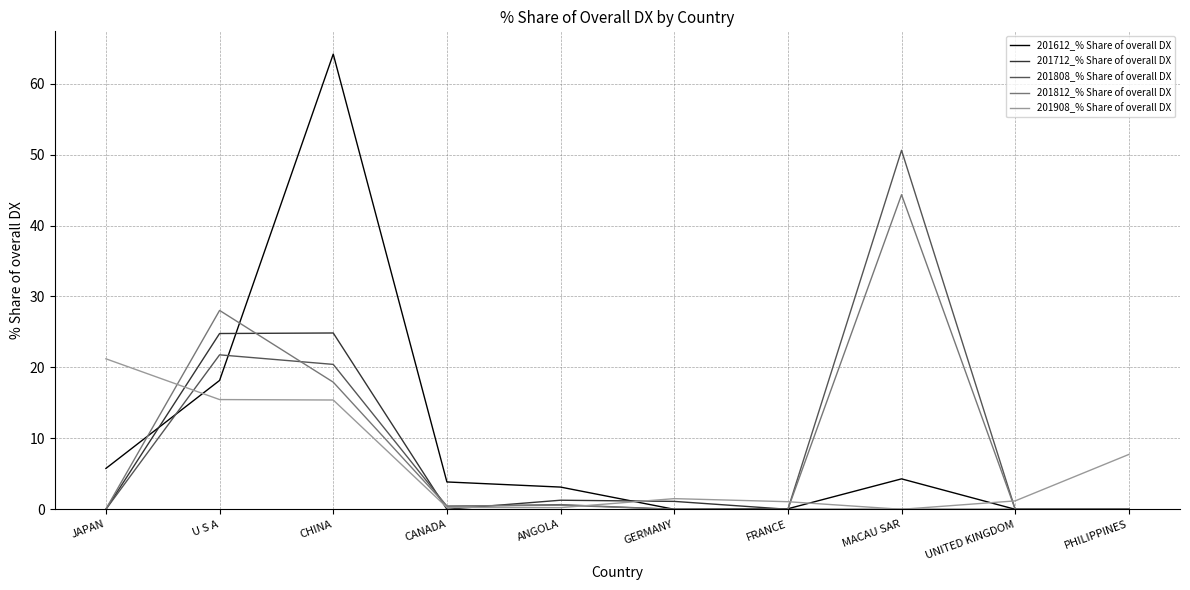

What is the sum of all 201612_% Share of overall DX values?

99.5